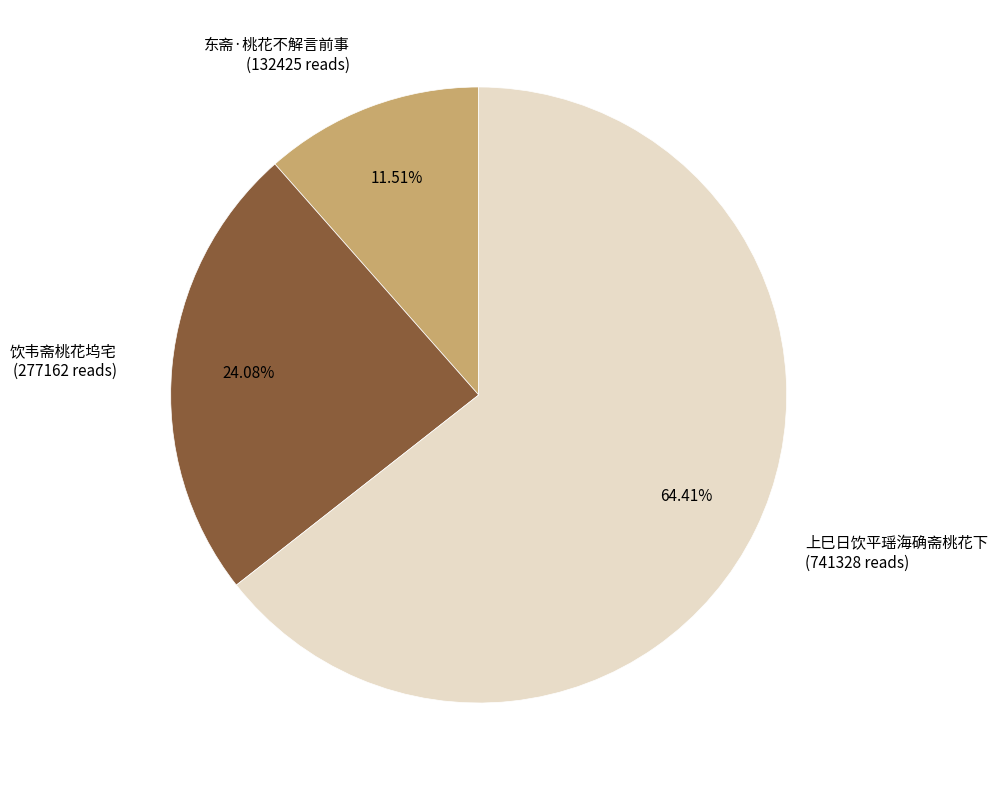

What percentage is the 东斋·桃花不解言前事 slice, to the nearest percent?

12%